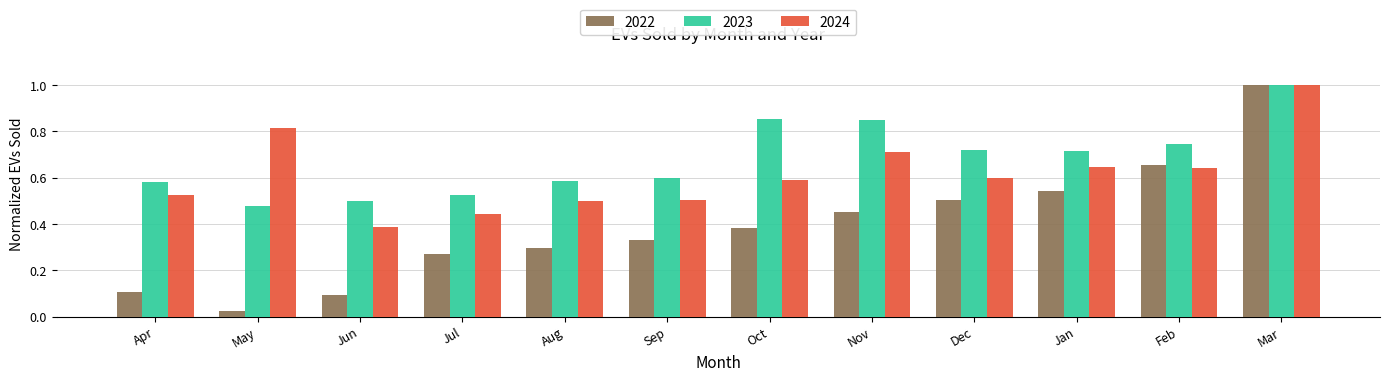

What is the sum of the 2024 values at Jul and May?

1.3